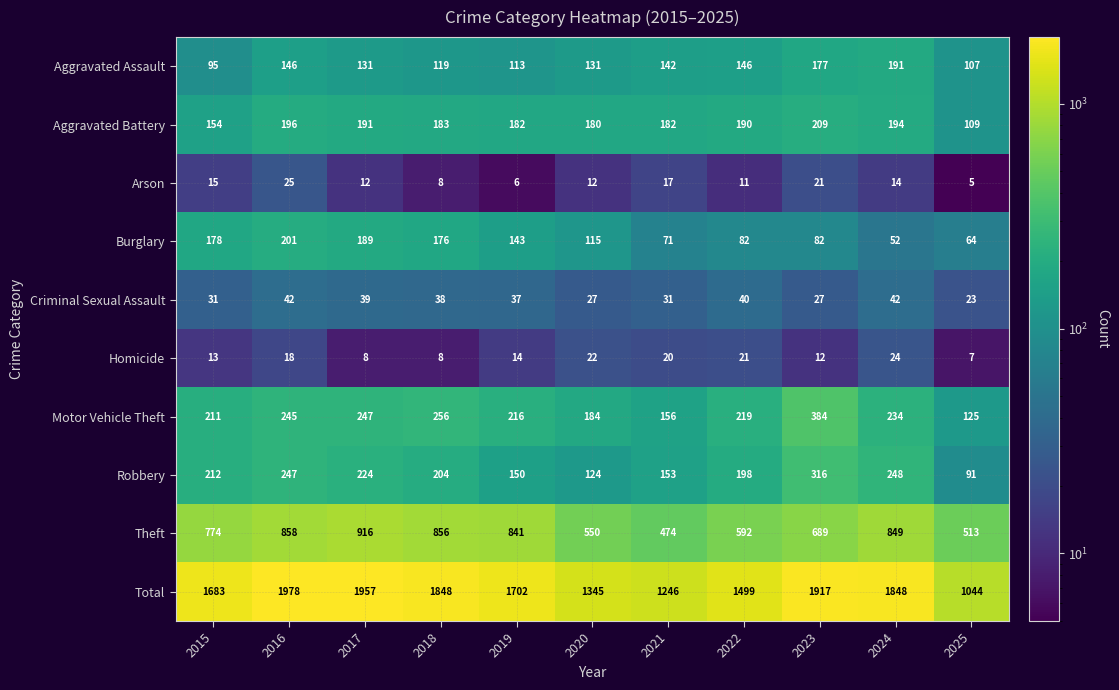

At which category does the chart reach its minimum across all series?

2025